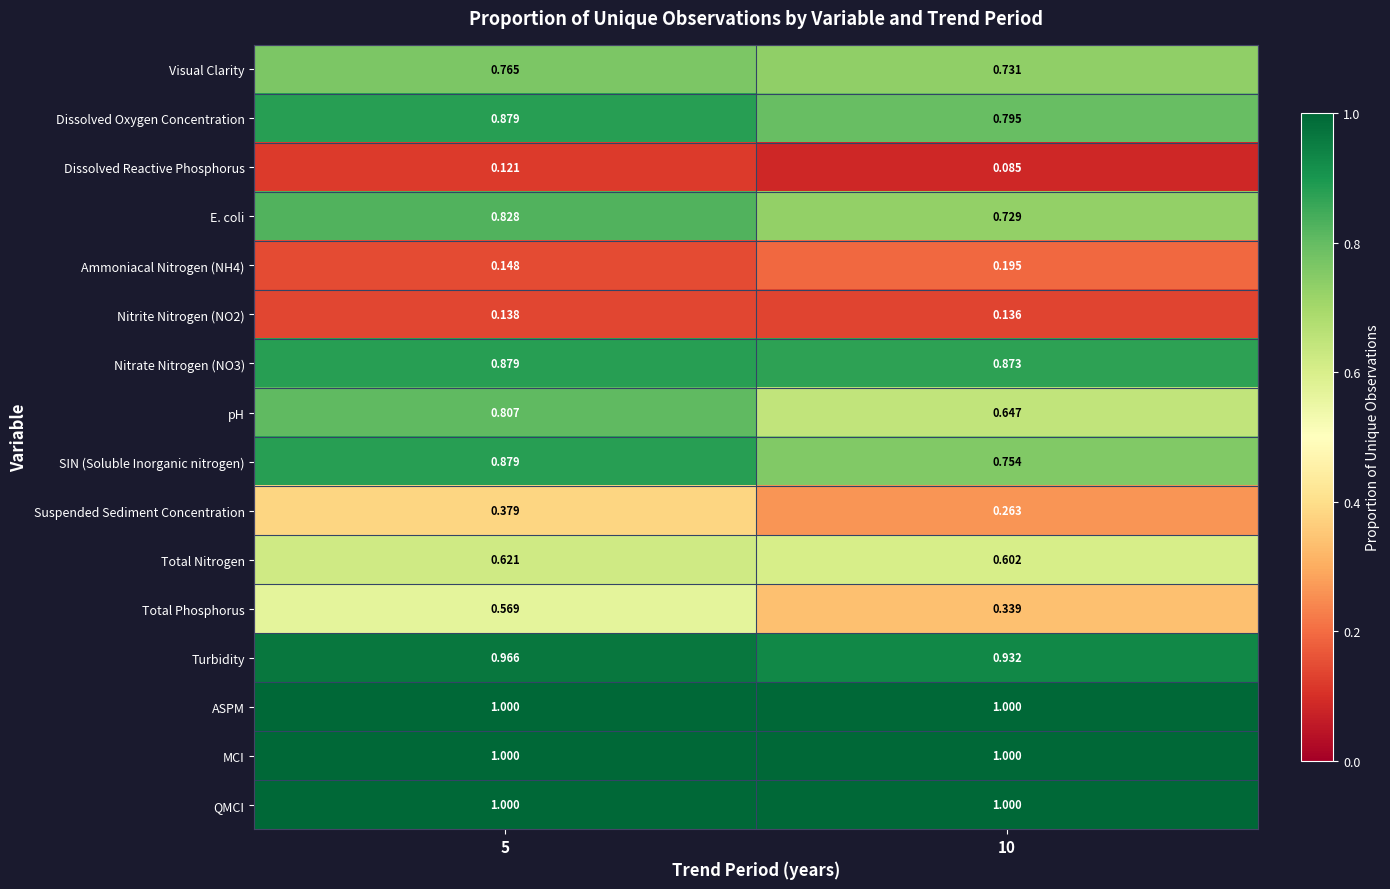

Which series has the widest spread of values?

Total Phosphorus